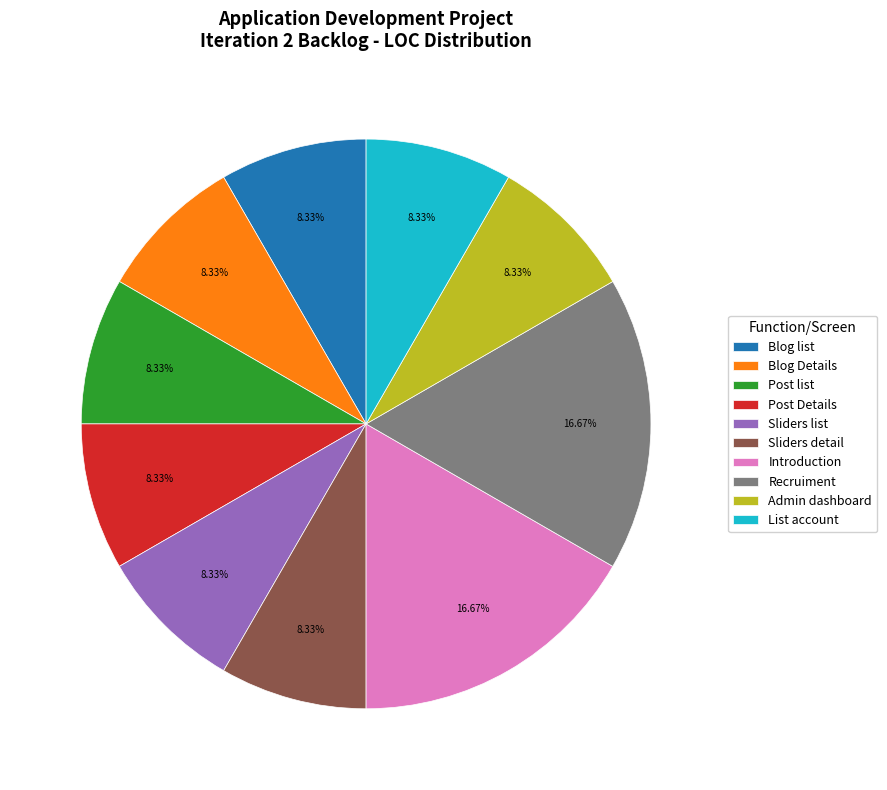

Is it true that Post list is 17% of the pie?

False